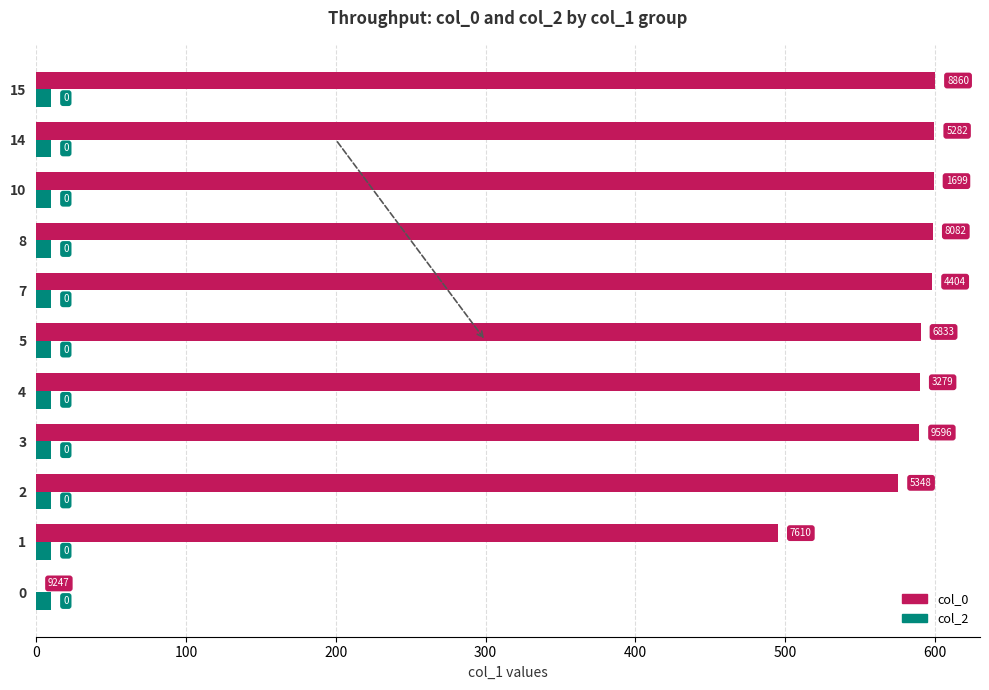

What are all the series names shown in the legend?

col_0, col_2